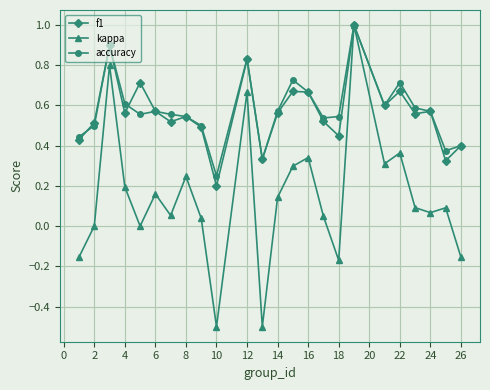

Which series has the widest spread of values?

kappa